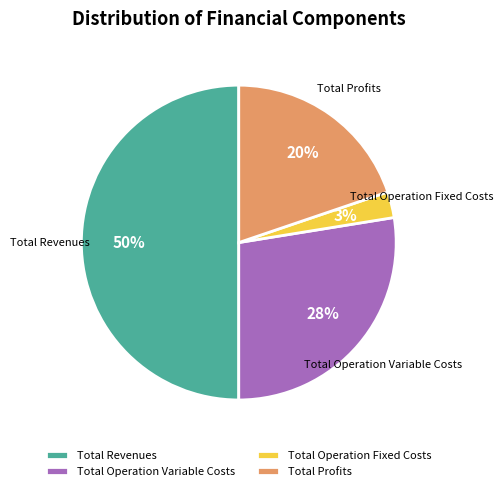

To the nearest percent, what is the difference between the largest and smallest slice percentages?

47%